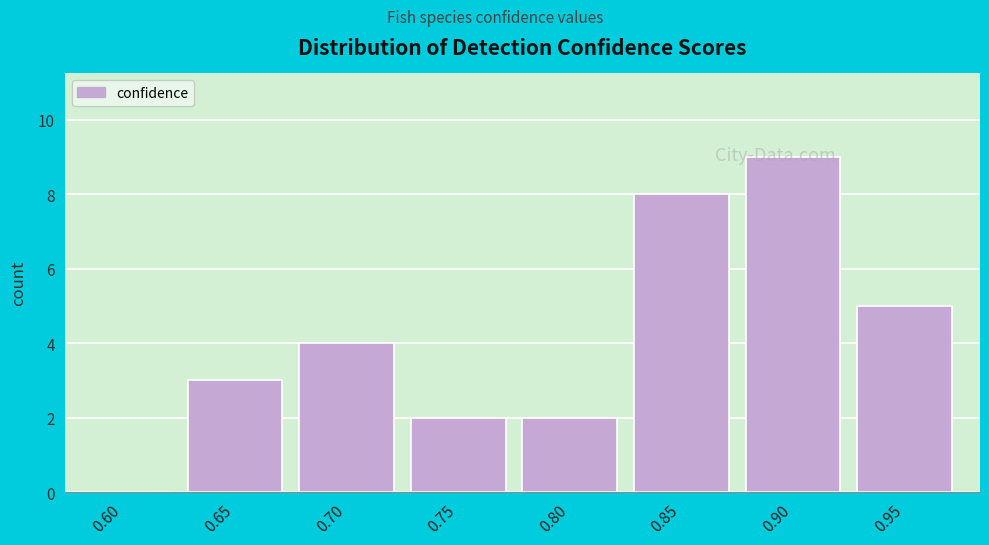

Reading right to left, transcribe all the data shown in this chart.

0.95=5	0.90=9	0.85=8	0.80=2	0.75=2	0.70=4	0.65=3	0.60=0